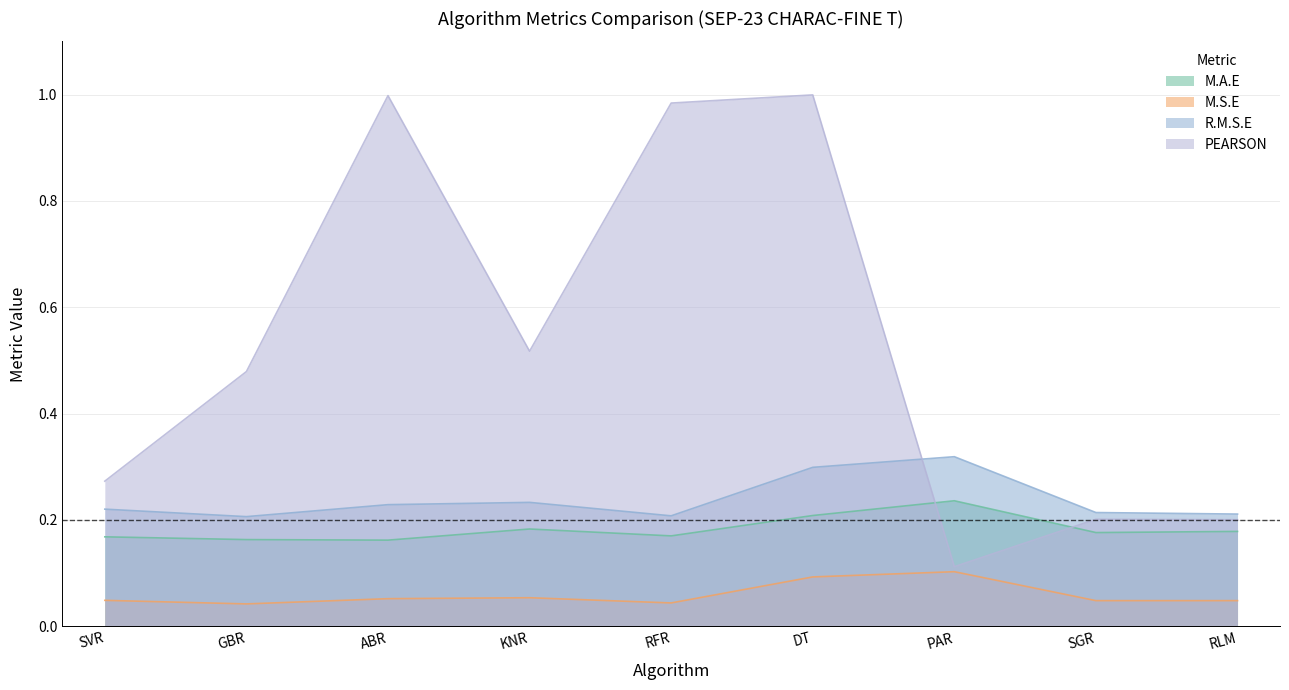

True or false: M.S.E has a value of 0.0 at SVR.

False